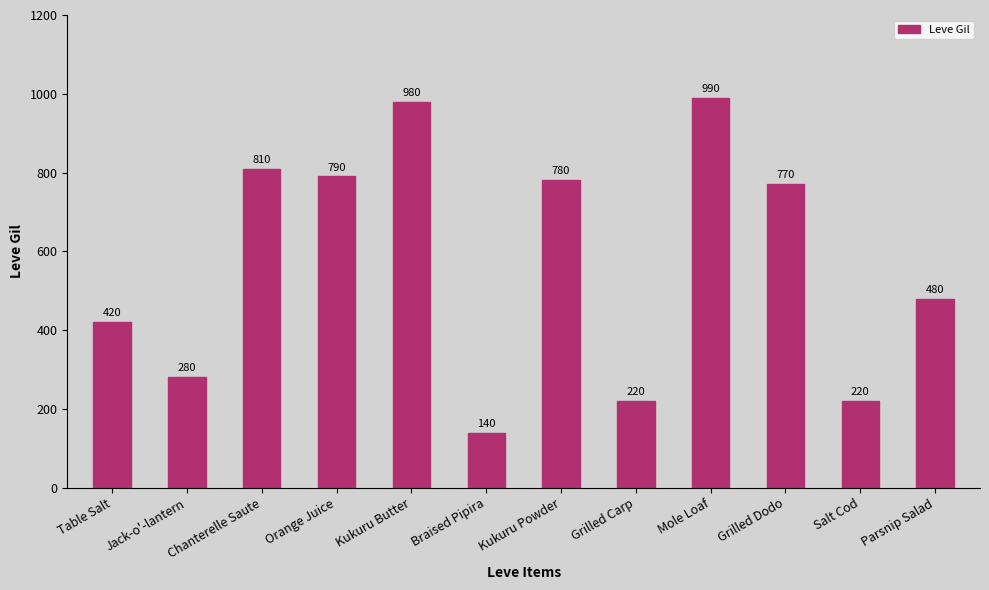

How many data points are less than 770?

6